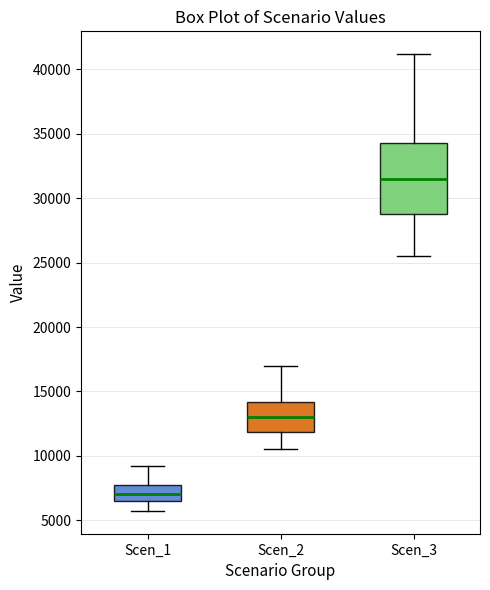

Reading left to right, read every box against the y-axis: the position of its median line, the range the box covers, and the ends of its whiskers. The values are not printed on the chart, so give them approximately, as read against the axis.

Scen_1: median 7000, box 6500 to 7500, whiskers 5500 to 9500
Scen_2: median 13000, box 12000 to 14000, whiskers 10500 to 17000
Scen_3: median 31500, box 29000 to 34500, whiskers 25500 to 41000